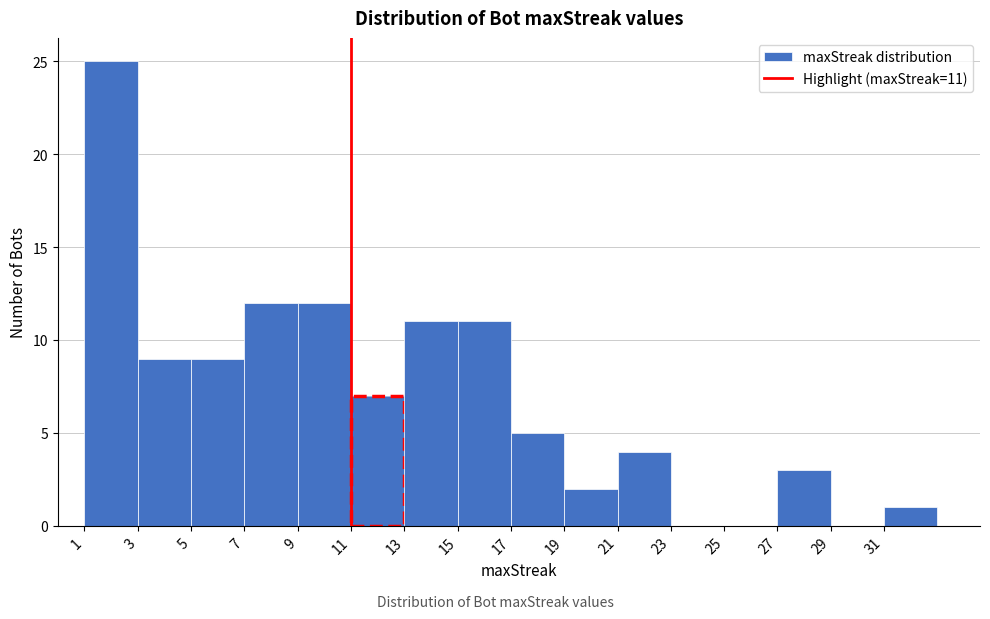

Over which range of the x-axis is the bar tallest?

1 to 3